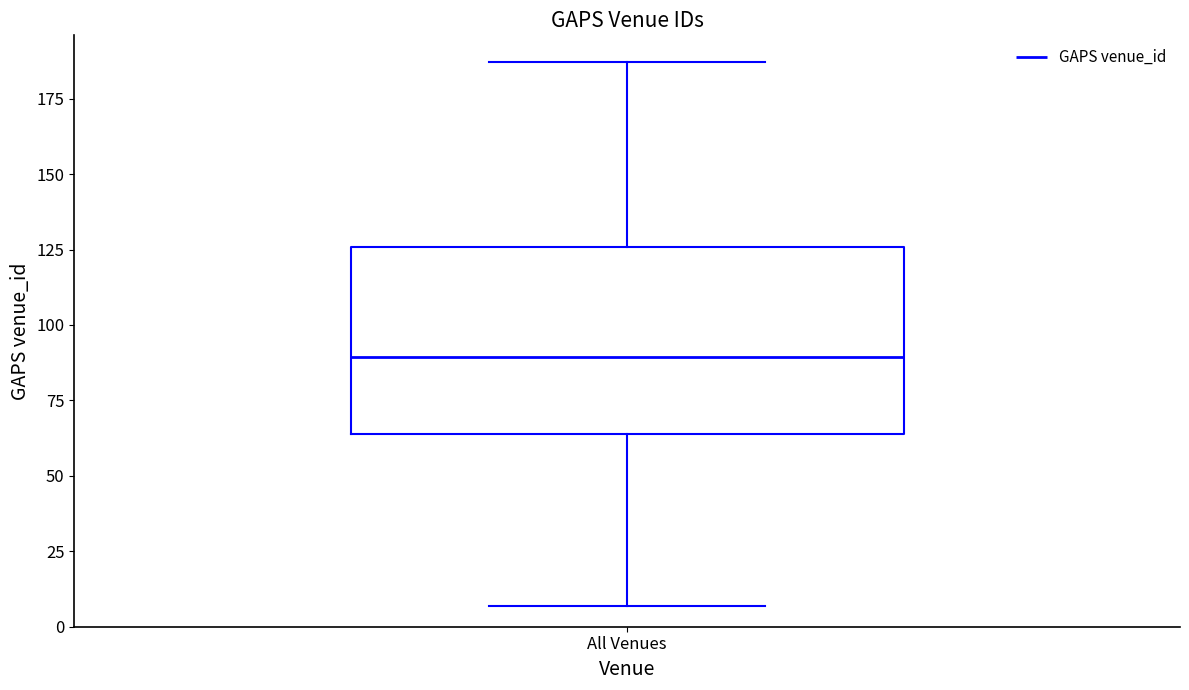

Transcribe this box plot: give where the median line is, the range the box spans, and where the two whiskers end, as read against the y-axis. The values are not printed on the chart, so give them approximately, as read against the axis.

median 90, box 65 to 125, whiskers 5 to 185